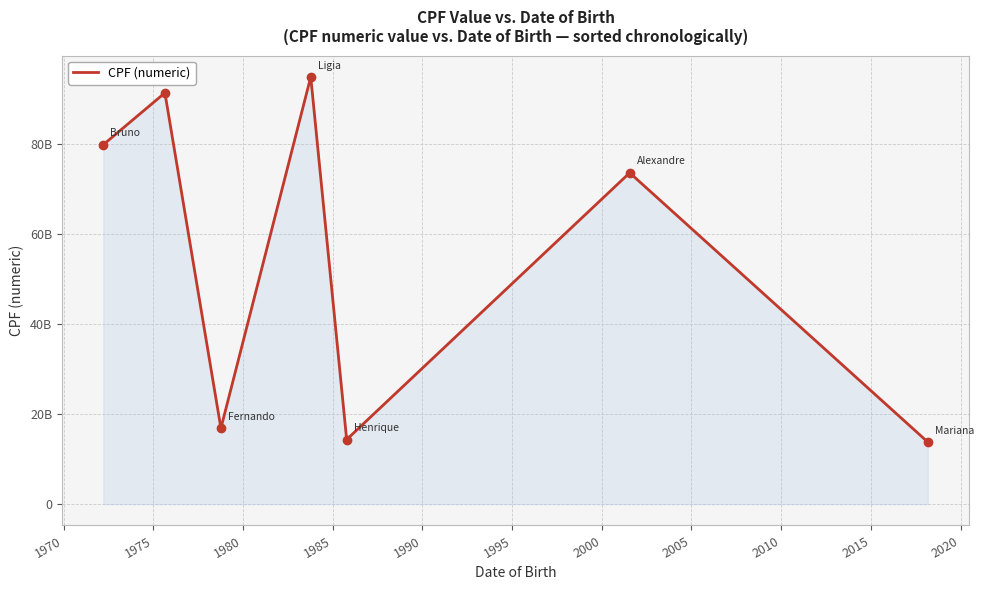

How many points are lower than both their immediate neighbors (excluding endpoints)?

2